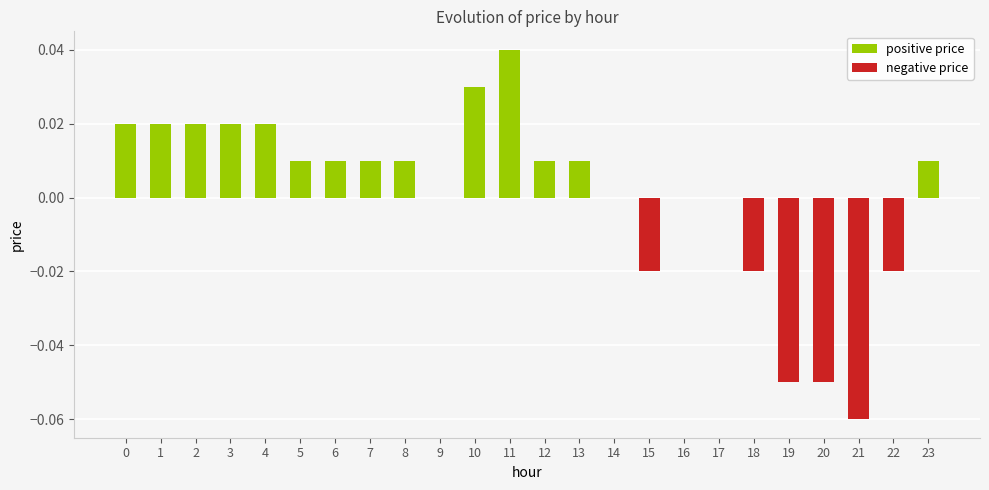

How many series are shown in this chart?

1